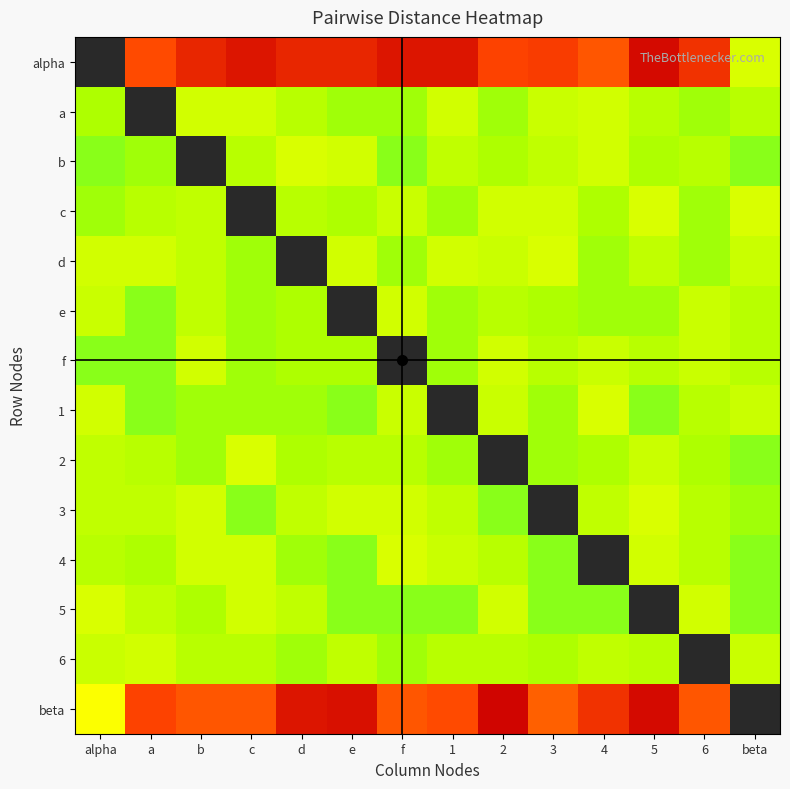

Which series has the largest range (max minus min)?

beta